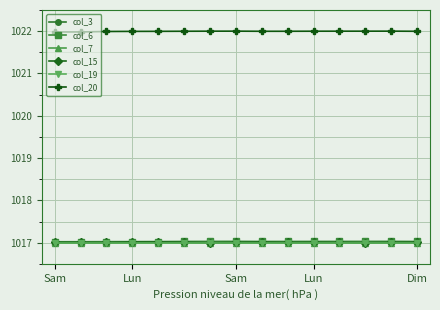

At how many categories does at least one series exceed 1018?

15